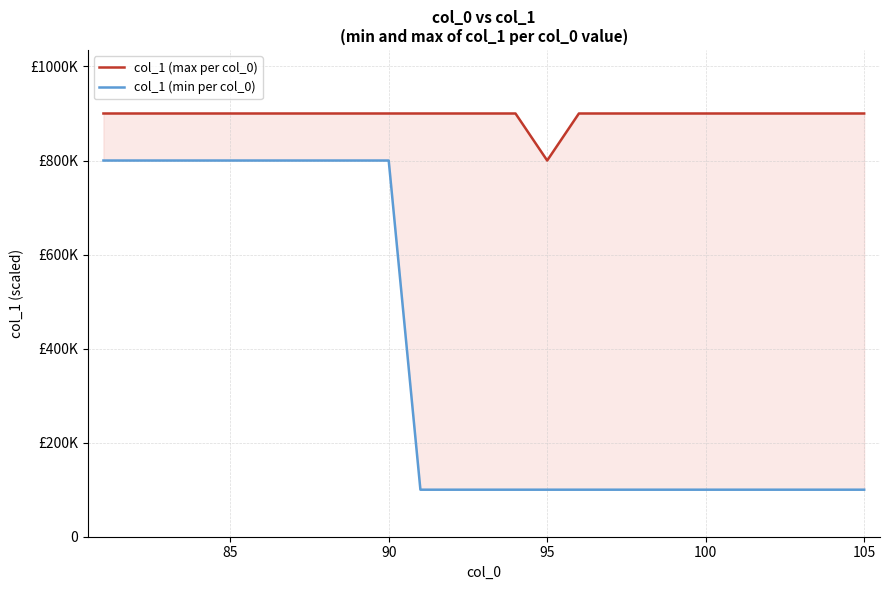

True or false: col_1 (max per col_0) and col_1 (min per col_0) cross at least once.

False